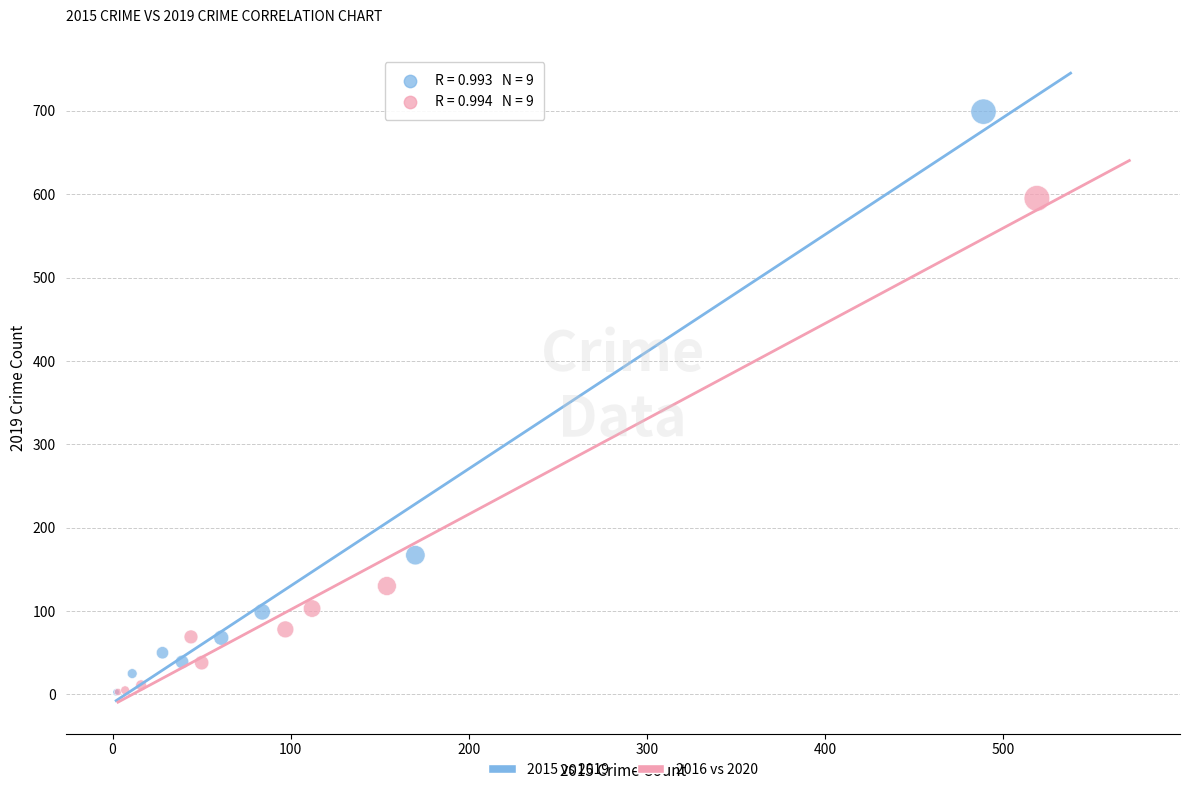

Which series contains the highest Y value?

2015 vs 2019